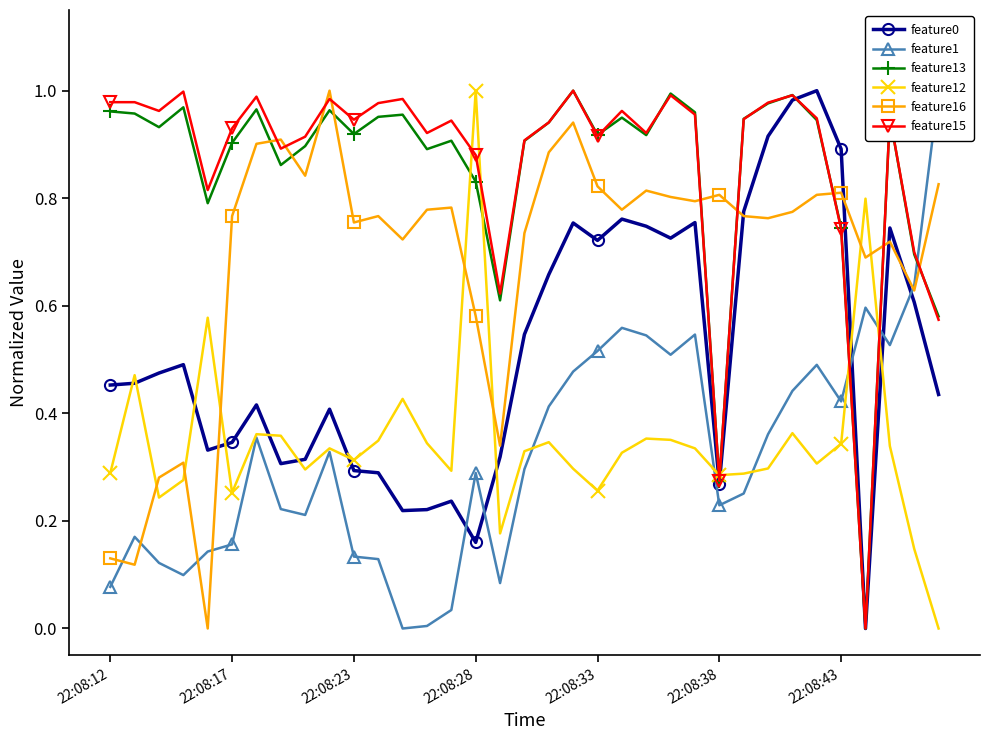

Does the chart have visible grid lines?

No